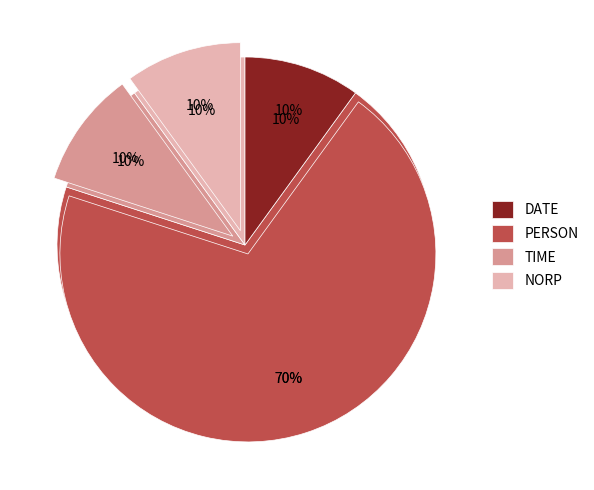

Rank the categories by value from highest to lowest.

PERSON, DATE, TIME, NORP